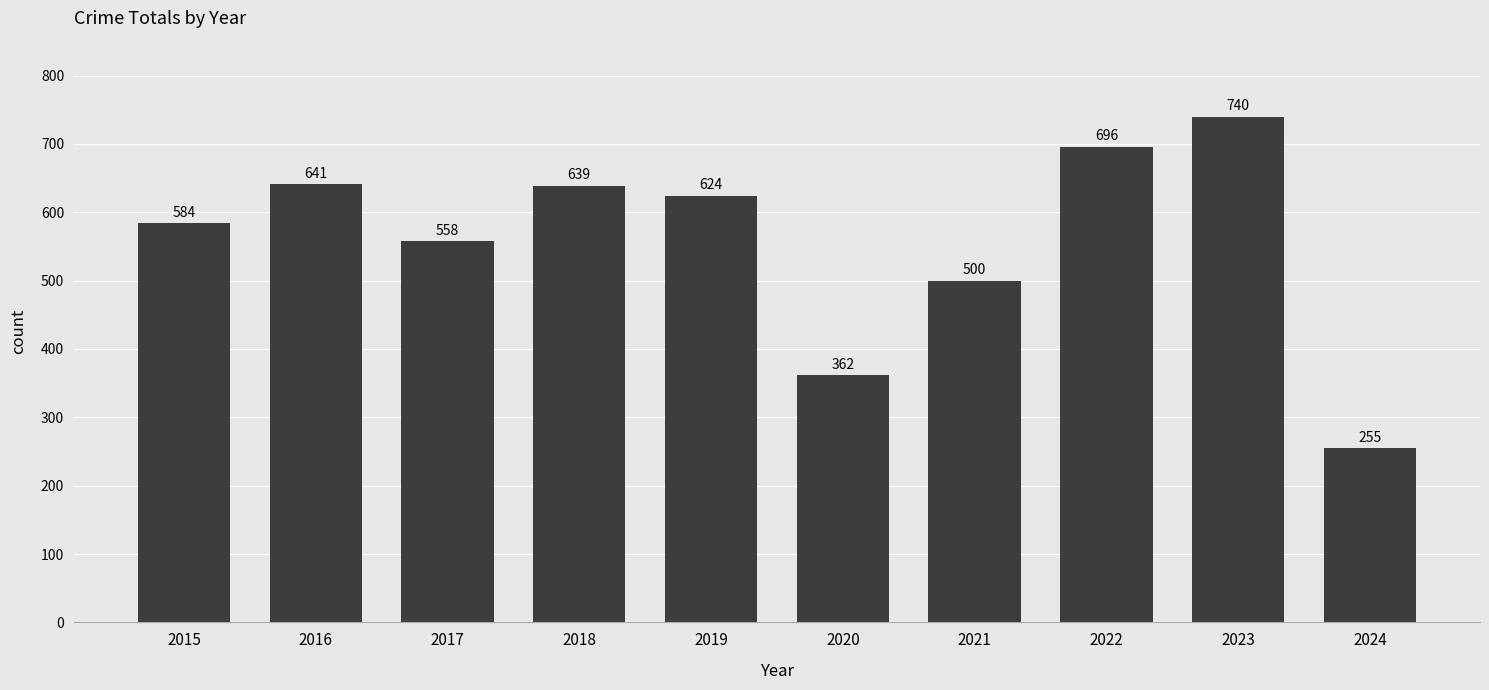

What is the change in value from 2020 to 2021?

+138